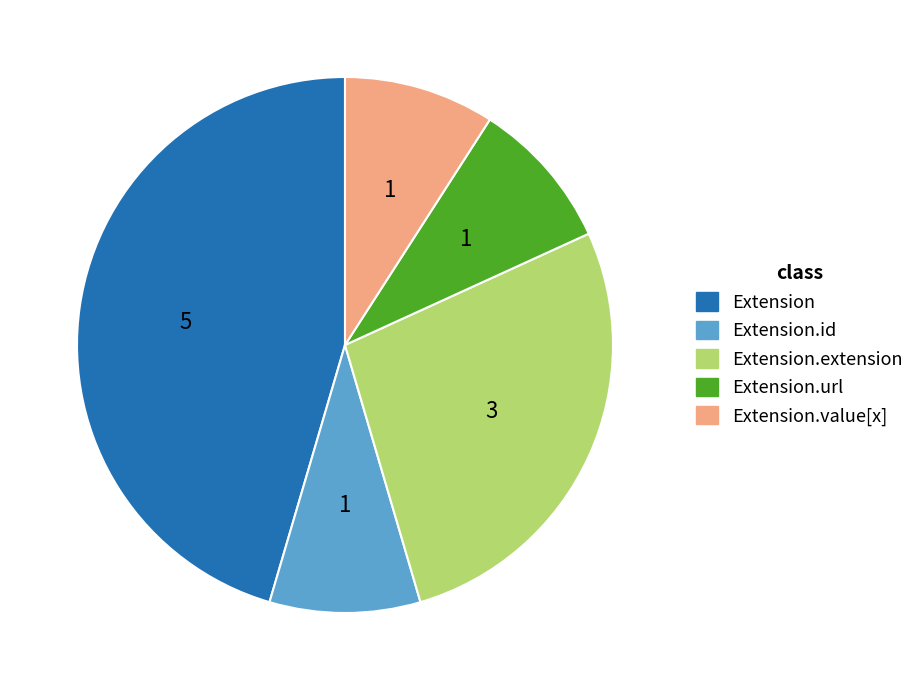

Count the number of slices in the pie.

5